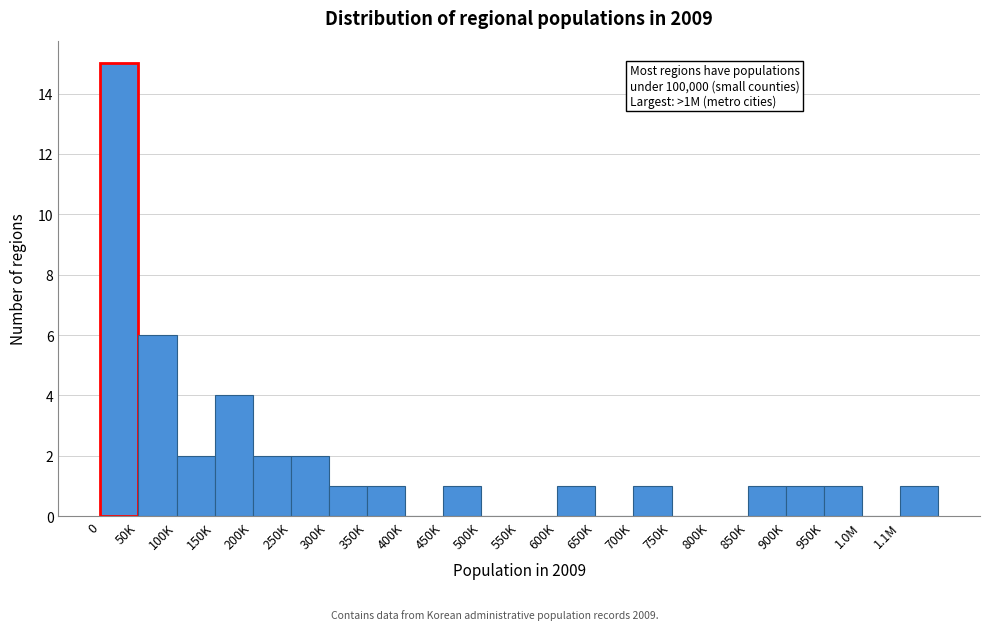

Reading left to right, what are all the values shown in this chart?

0=15	50K=6	100K=2	150K=4	200K=2	250K=2	300K=1	350K=1	400K=0	450K=1	500K=0	550K=0	600K=1	650K=0	700K=1	750K=0	800K=0	850K=1	900K=1	950K=1	1.0M=0	1.1M=1